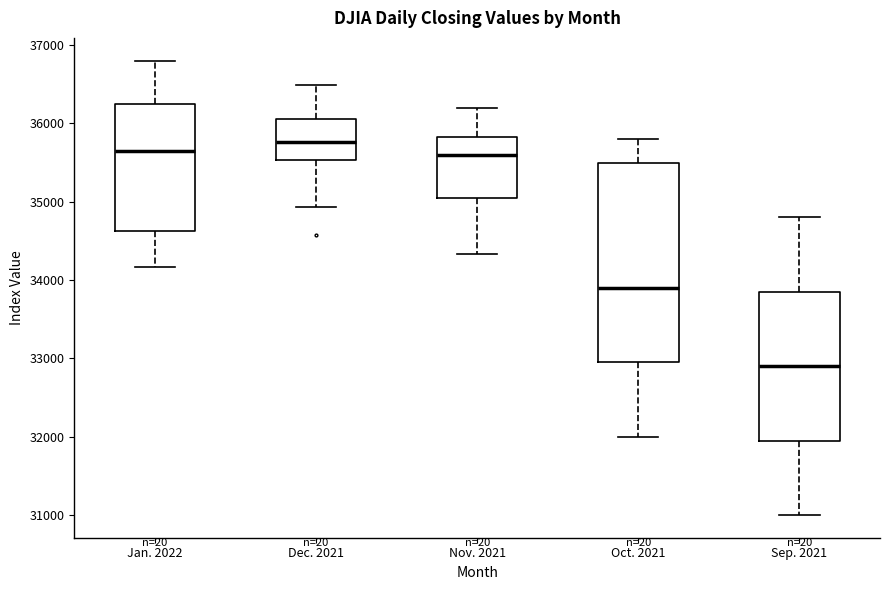

Reading left to right, transcribe this box plot: for each box, give where its median line is, the range the box spans, and where its two whiskers end, as read against the y-axis. The values are not printed on the chart, so give them approximately, as read against the axis.

Jan. 2022: median 35600, box 34600 to 36200, whiskers 34200 to 36800
Dec. 2021: median 35800, box 35500 to 36100, whiskers 34900 to 36500
Nov. 2021: median 35600, box 35100 to 35800, whiskers 34300 to 36200
Oct. 2021: median 33900, box 33000 to 35500, whiskers 32000 to 35800
Sep. 2021: median 32900, box 32000 to 33900, whiskers 31000 to 34800